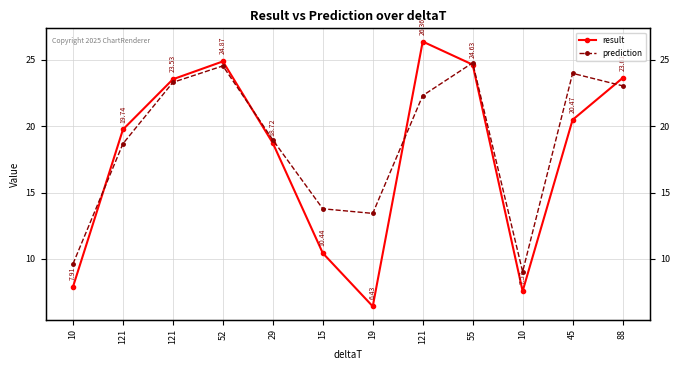

Where do result and prediction first cross each other?

10 and 121